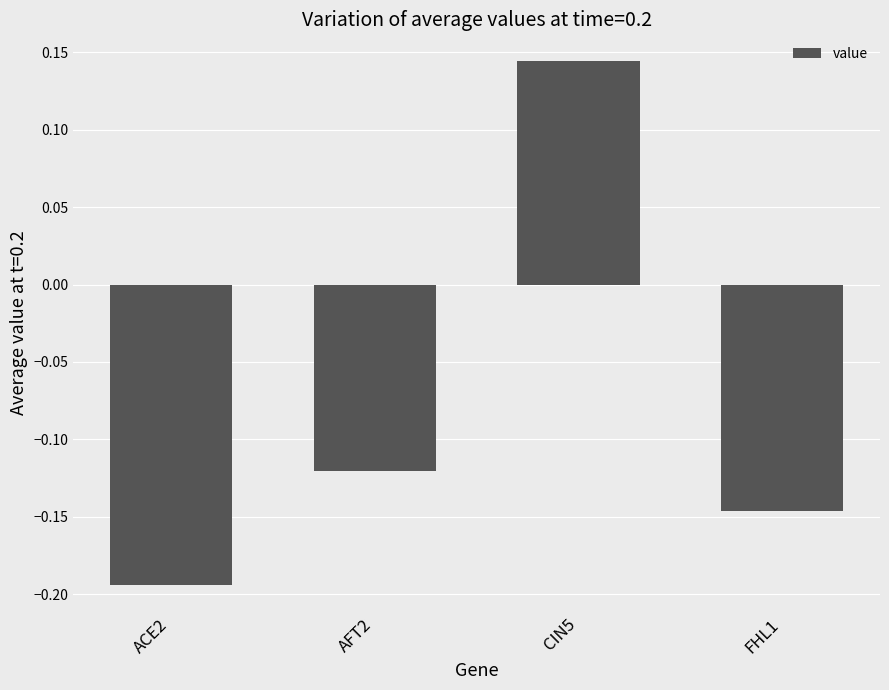

True or false: the data shows -0.3 at ACE2.

False